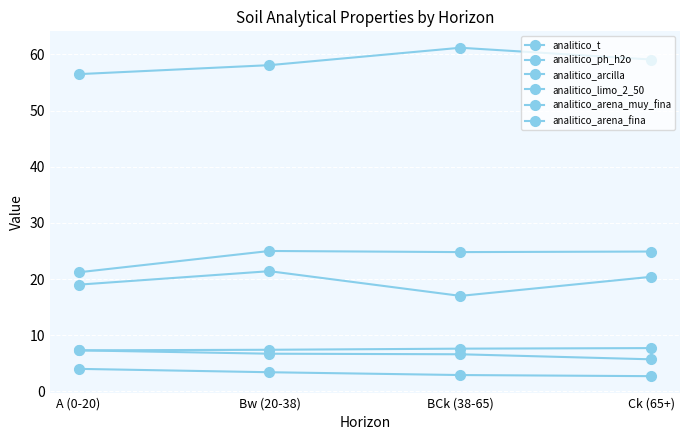

Reading left to right, extract all data points from this chart.

analitico_t: A (0-20)=21.2	Bw (20-38)=25.0	BCk (38-65)=24.8	Ck (65+)=24.9
analitico_ph_h2o: A (0-20)=7.3	Bw (20-38)=7.4	BCk (38-65)=7.6	Ck (65+)=7.7
analitico_arcilla: A (0-20)=19.0	Bw (20-38)=21.4	BCk (38-65)=17.0	Ck (65+)=20.4
analitico_limo_2_50: A (0-20)=56.5	Bw (20-38)=58.1	BCk (38-65)=61.2	Ck (65+)=59.1
analitico_arena_muy_fina: A (0-20)=7.3	Bw (20-38)=6.7	BCk (38-65)=6.6	Ck (65+)=5.7
analitico_arena_fina: A (0-20)=4.0	Bw (20-38)=3.4	BCk (38-65)=2.9	Ck (65+)=2.7